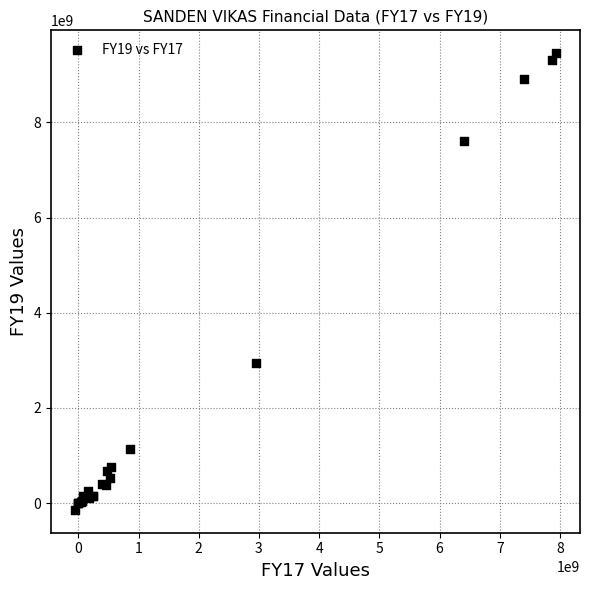

What Y value in the scatter plot is closest to 4655299129?

2941160474